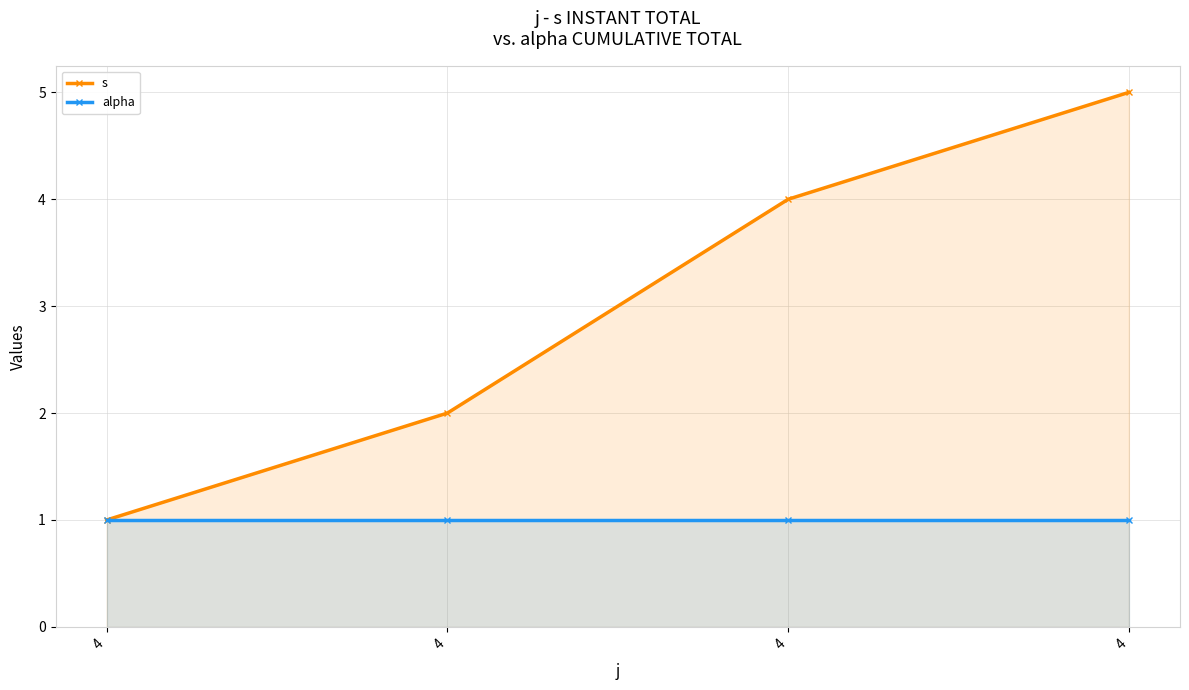

True or false: alpha and s cross at least once.

False